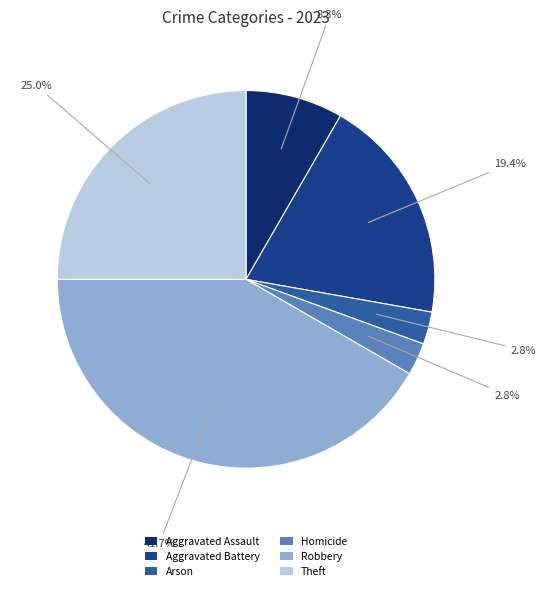

What portion of the pie excludes Theft?

75.0%